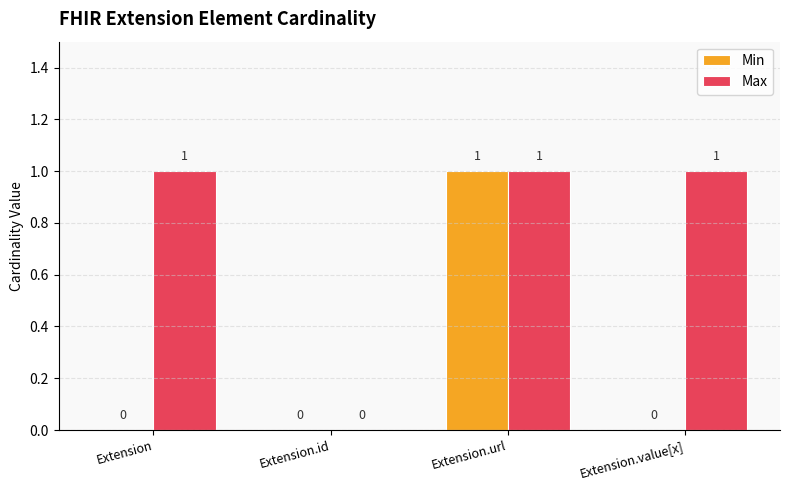

How many Max values are between 1 and 2?

3